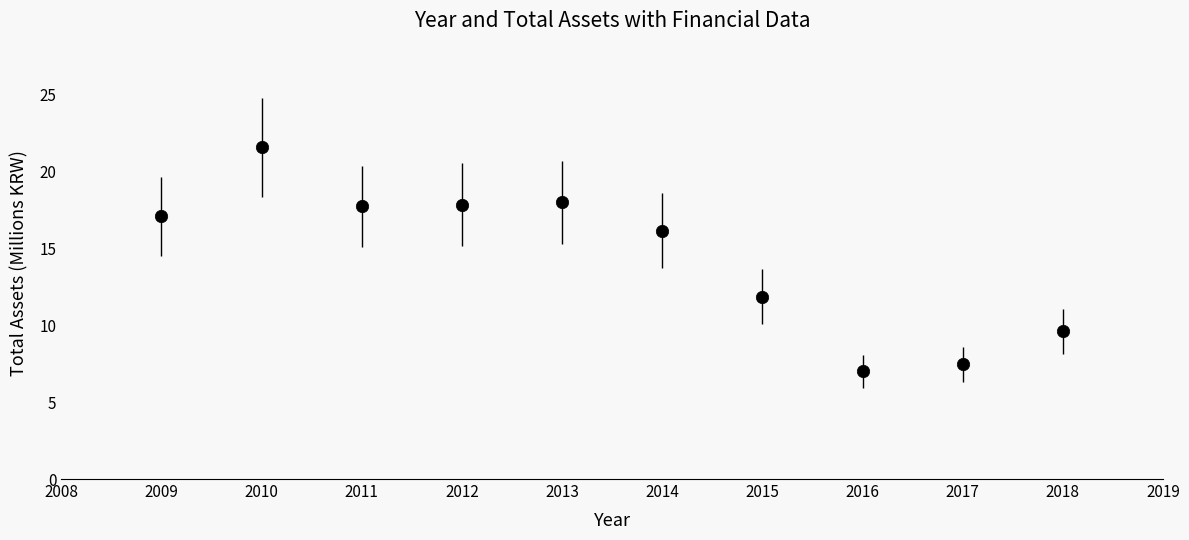

What is the average Y value?

14.4